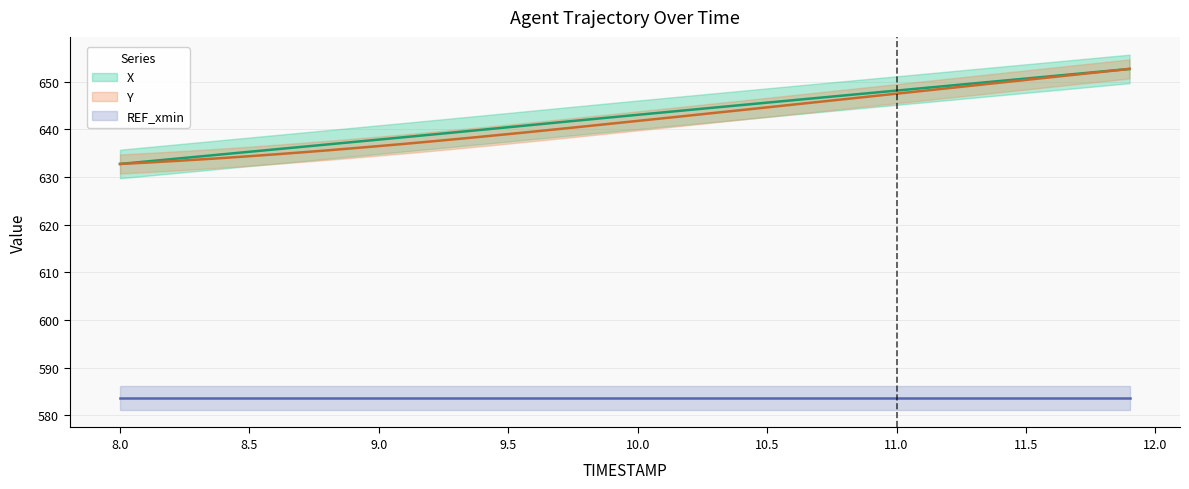

Which series has the largest total across all categories?

X